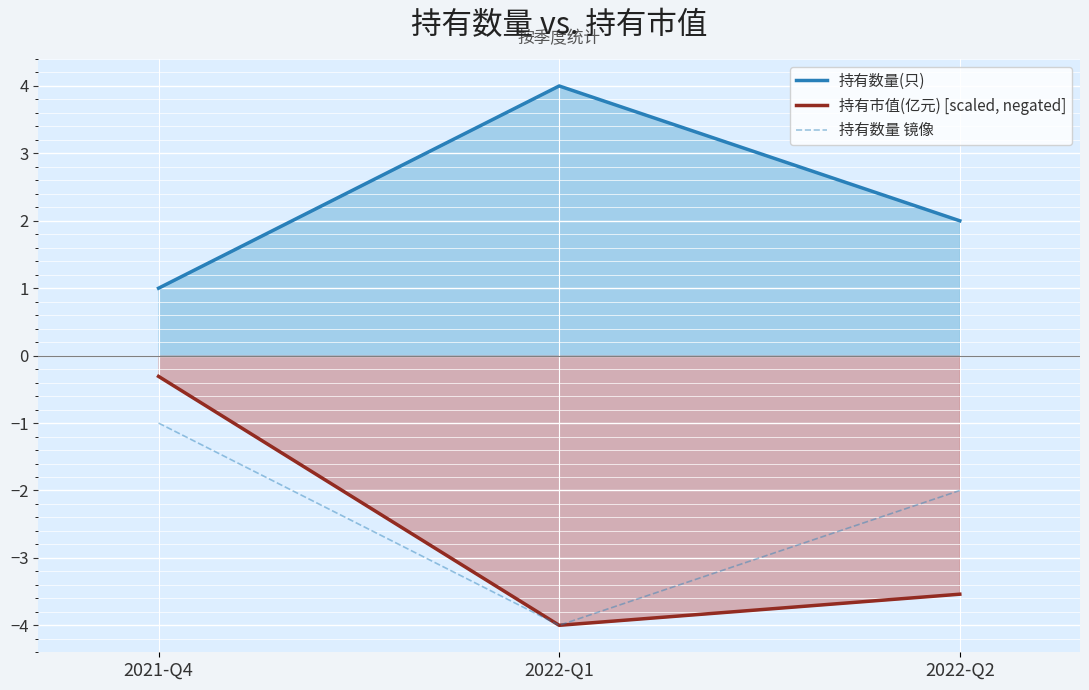

What are all the series names shown in the legend?

持有数量(只), 持有市值(亿元) [scaled, negated], 持有数量 镜像